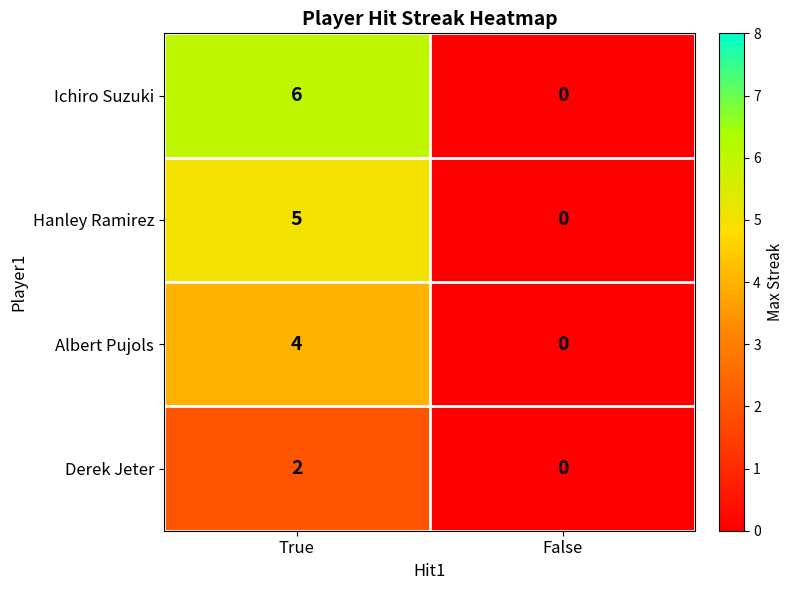

At which category is the sum across all series the highest?

True